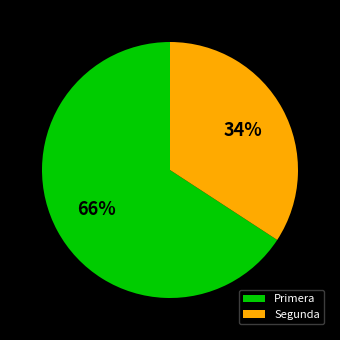

How many slices are in this pie chart?

2